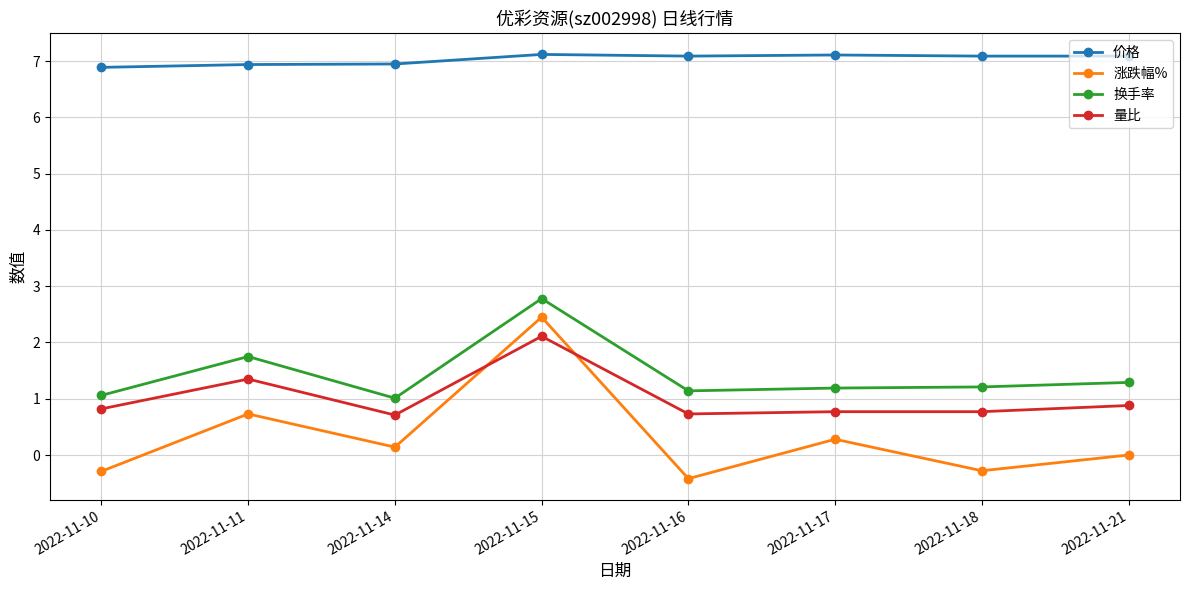

At how many categories does at least one series exceed 0?

8